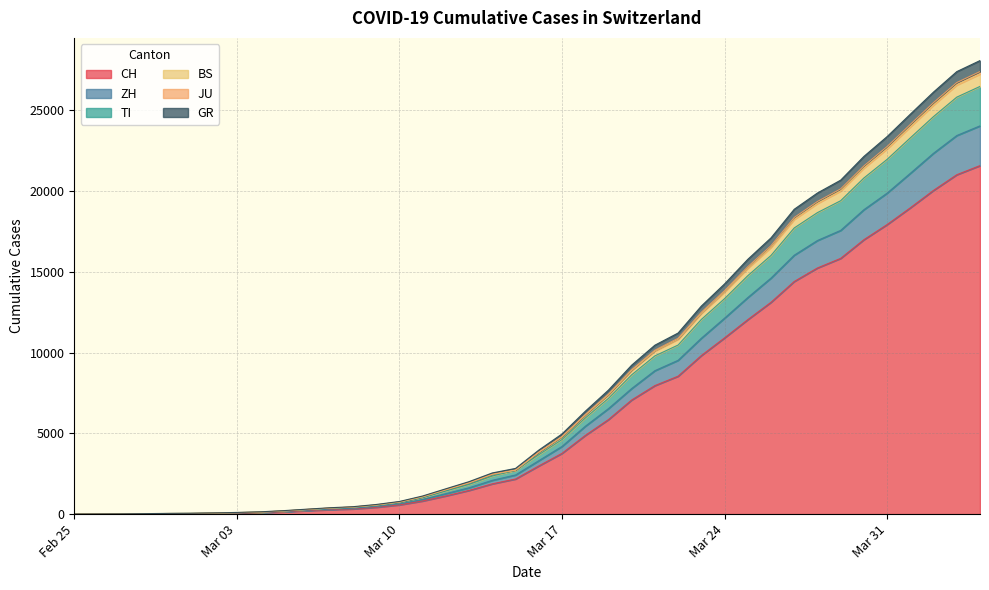

What is the highest value of the CH series?

21583